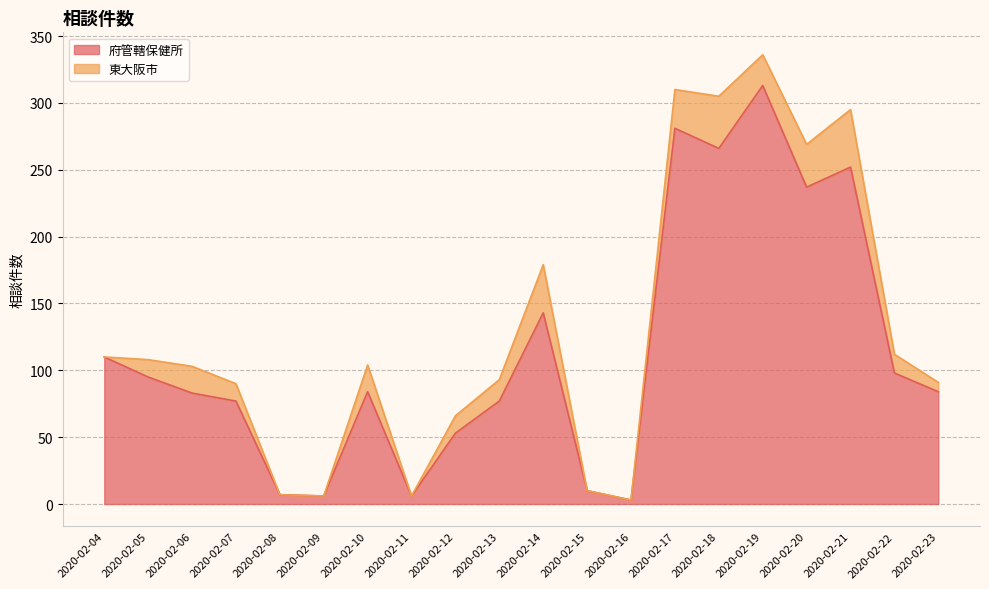

Reading right to left, transcribe all the data shown in this chart.

84	98	252	237	313	266	281	3	10	143	77	53	6	84	6	7	77	83	95	110